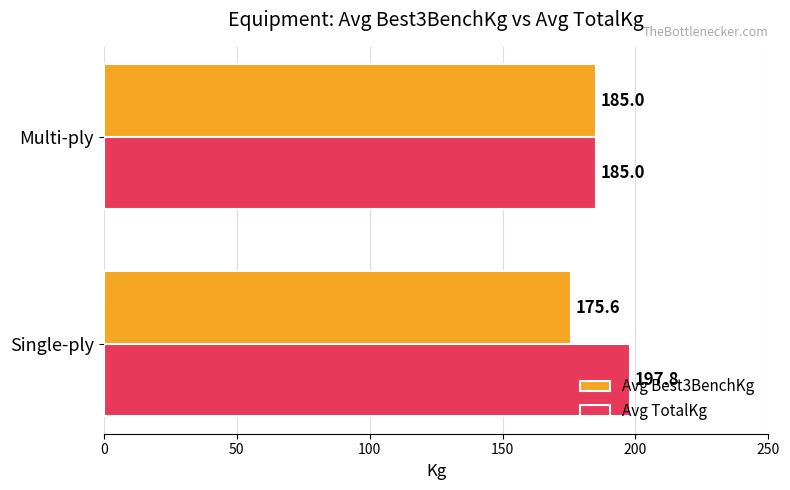

At how many categories does at least one series exceed 181?

2